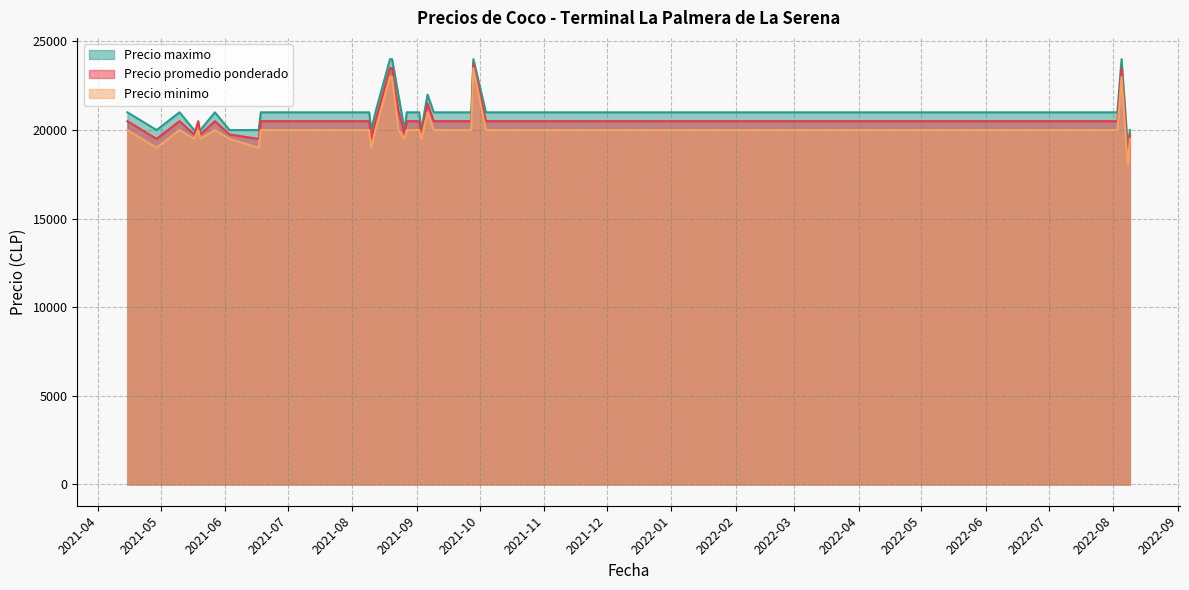

How many distinct data groups are displayed?

3